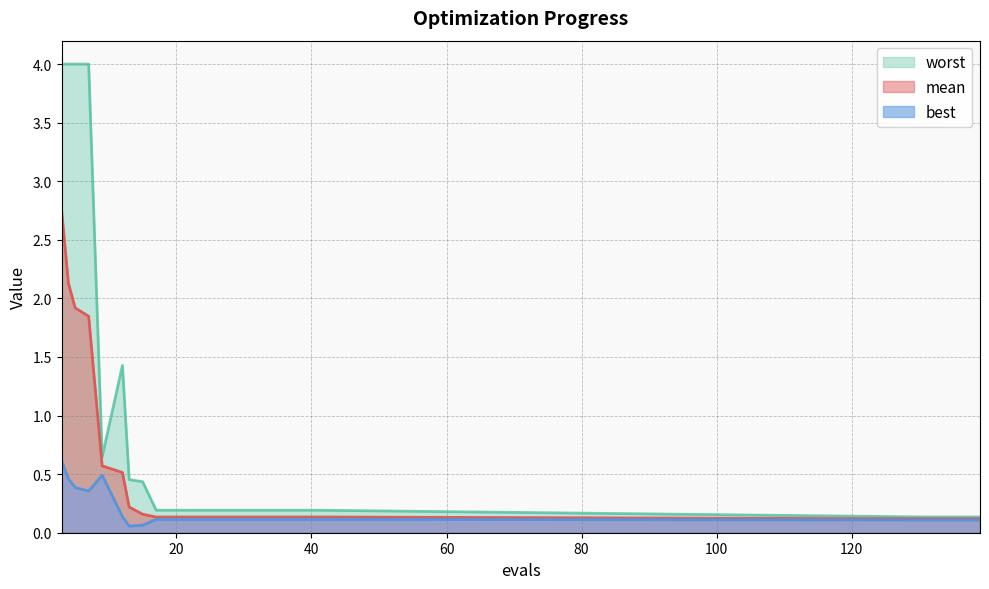

What is the spread (max minus min) of values at 5?

3.6